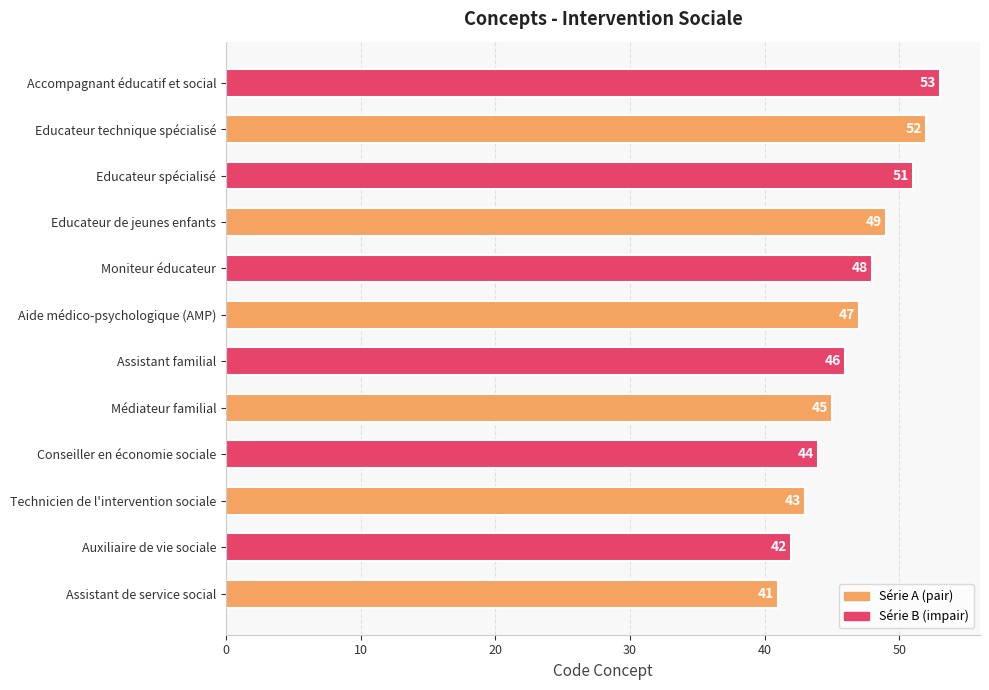

Which category has the highest value across all series?

Accompagnant éducatif et social